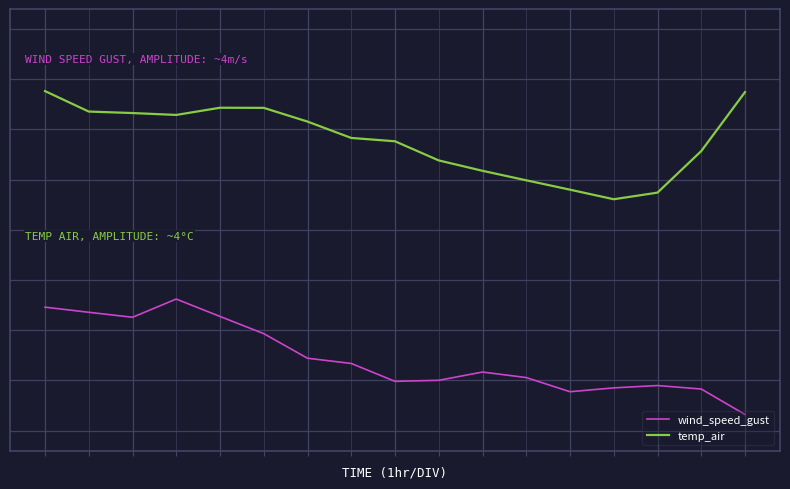

Reading left to right, list all the values displayed in this chart.

wind_speed_gust: 0=5.6	1=5.4	2=5.3	3=5.9	4=5.3	5=4.6	6=3.7	7=3.5	8=2.9	9=2.9	10=3.2	11=3.0	12=2.5	13=2.6	14=2.7	15=2.6	16=1.6
temp_air: 0=13.7	1=12.9	2=12.9	3=12.8	4=13.1	5=13.1	6=12.6	7=11.9	8=11.8	9=11.1	10=10.7	11=10.4	12=10.0	13=9.7	14=9.9	15=11.5	16=13.7